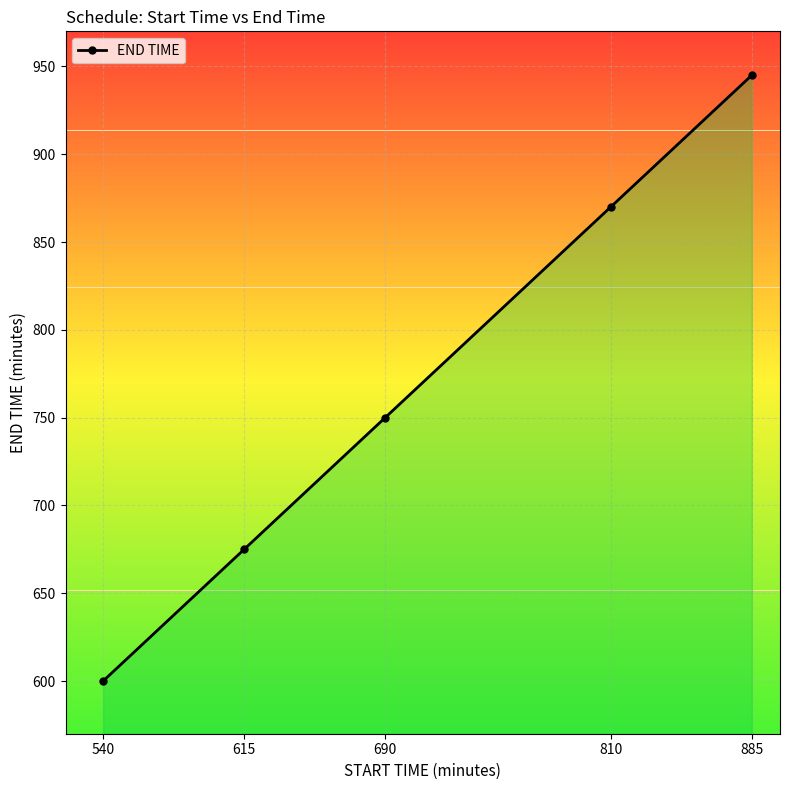

True or false: there are more than 2 points higher than both neighbors.

False